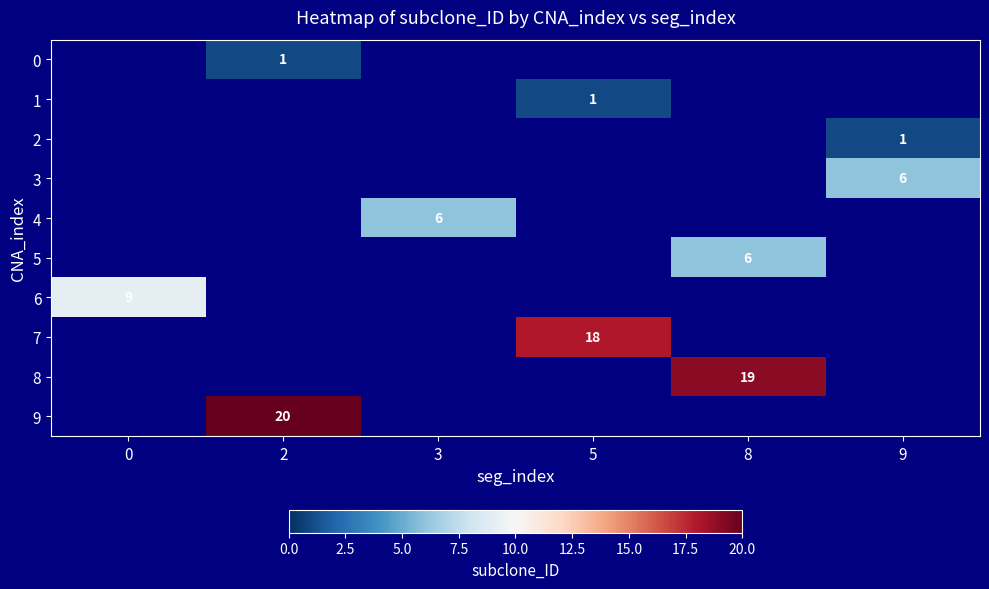

Which category has the highest value across all series?

2